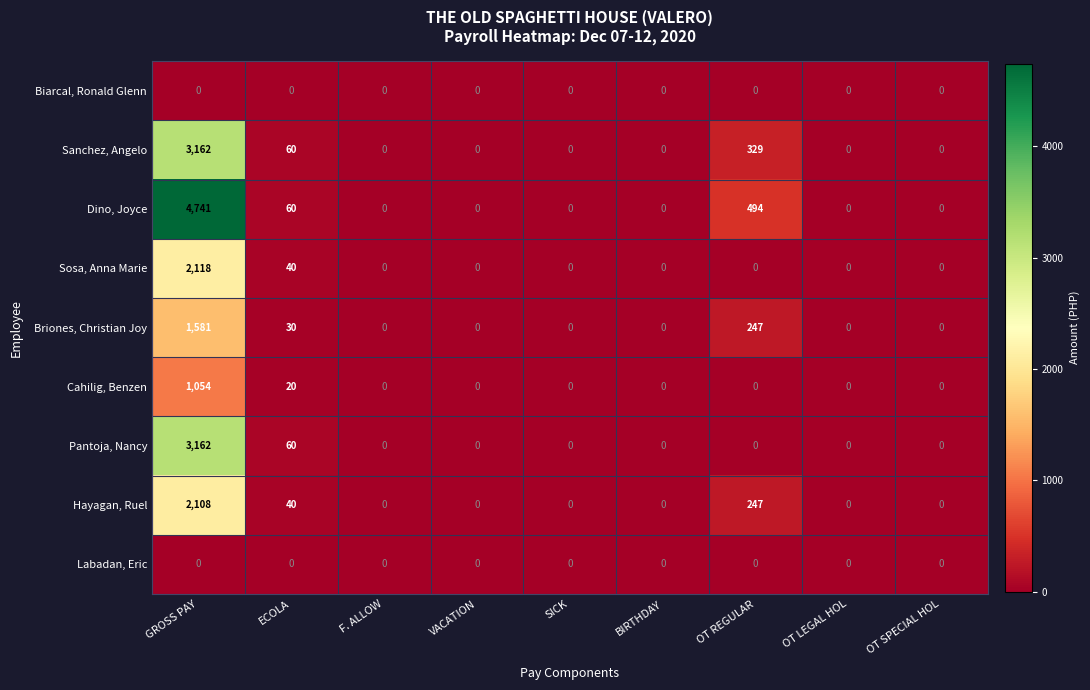

Which series has the largest range (max minus min)?

Dino, Joyce